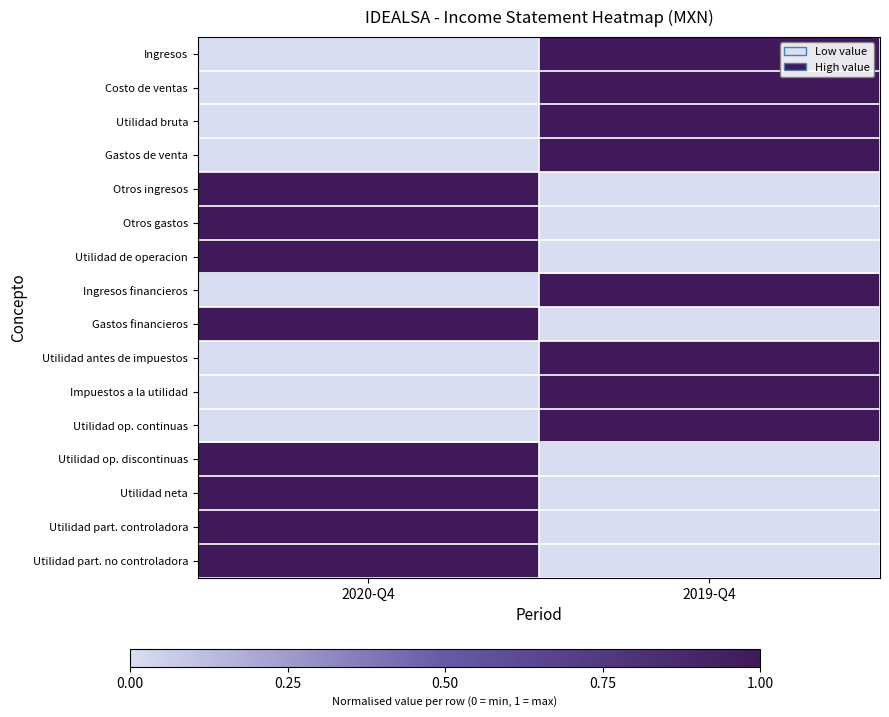

Reading left to right, list all the values displayed in this chart.

Ingresos: 2020-Q4=0	2019-Q4=1
Costo de ventas: 2020-Q4=0	2019-Q4=1
Utilidad bruta: 2020-Q4=0	2019-Q4=1
Gastos de venta: 2020-Q4=0	2019-Q4=1
Otros ingresos: 2020-Q4=1	2019-Q4=0
Otros gastos: 2020-Q4=1	2019-Q4=0
Utilidad de operacion: 2020-Q4=1	2019-Q4=0
Ingresos financieros: 2020-Q4=0	2019-Q4=1
Gastos financieros: 2020-Q4=1	2019-Q4=0
Utilidad antes de impuestos: 2020-Q4=0	2019-Q4=1
Impuestos a la utilidad: 2020-Q4=0	2019-Q4=1
Utilidad op. continuas: 2020-Q4=0	2019-Q4=1
Utilidad op. discontinuas: 2020-Q4=1	2019-Q4=0
Utilidad neta: 2020-Q4=1	2019-Q4=0
Utilidad part. controladora: 2020-Q4=1	2019-Q4=0
Utilidad part. no controladora: 2020-Q4=1	2019-Q4=0